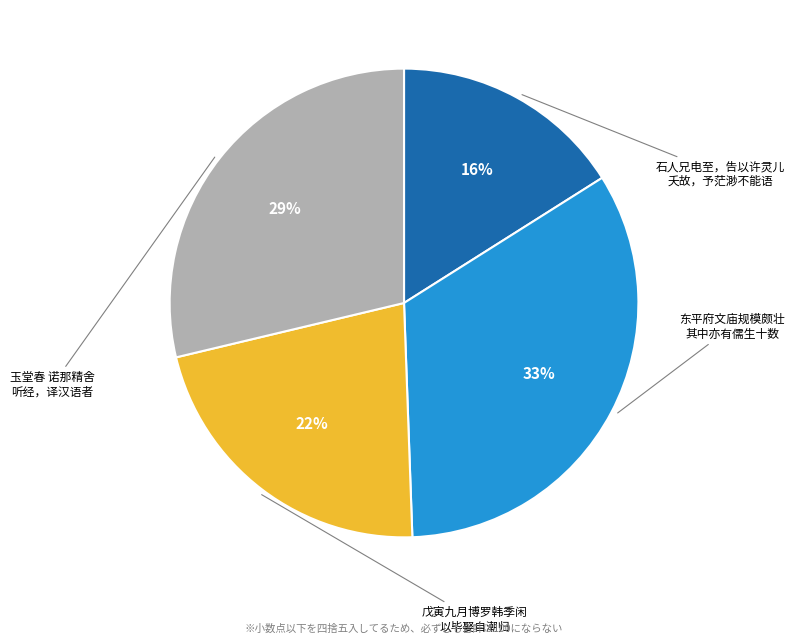

To the nearest percent, what is the difference between the largest and smallest slice percentages?

17%